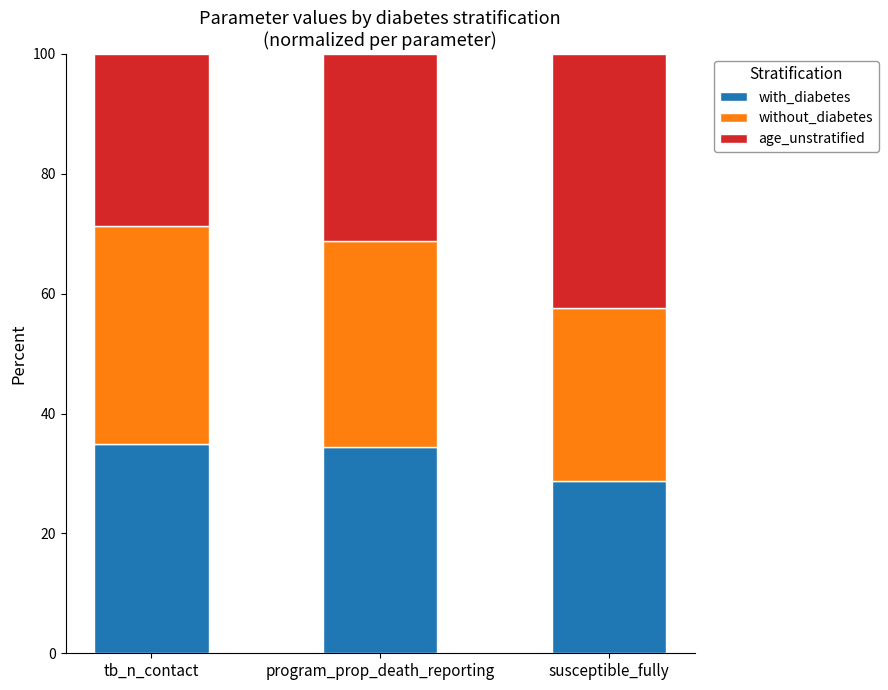

True or false: with_diabetes has a value of 35.0 at tb_n_contact.

True